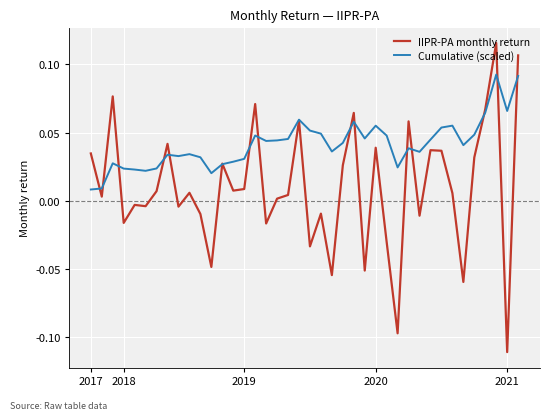

Which series has the largest range (max minus min)?

IIPR-PA monthly return